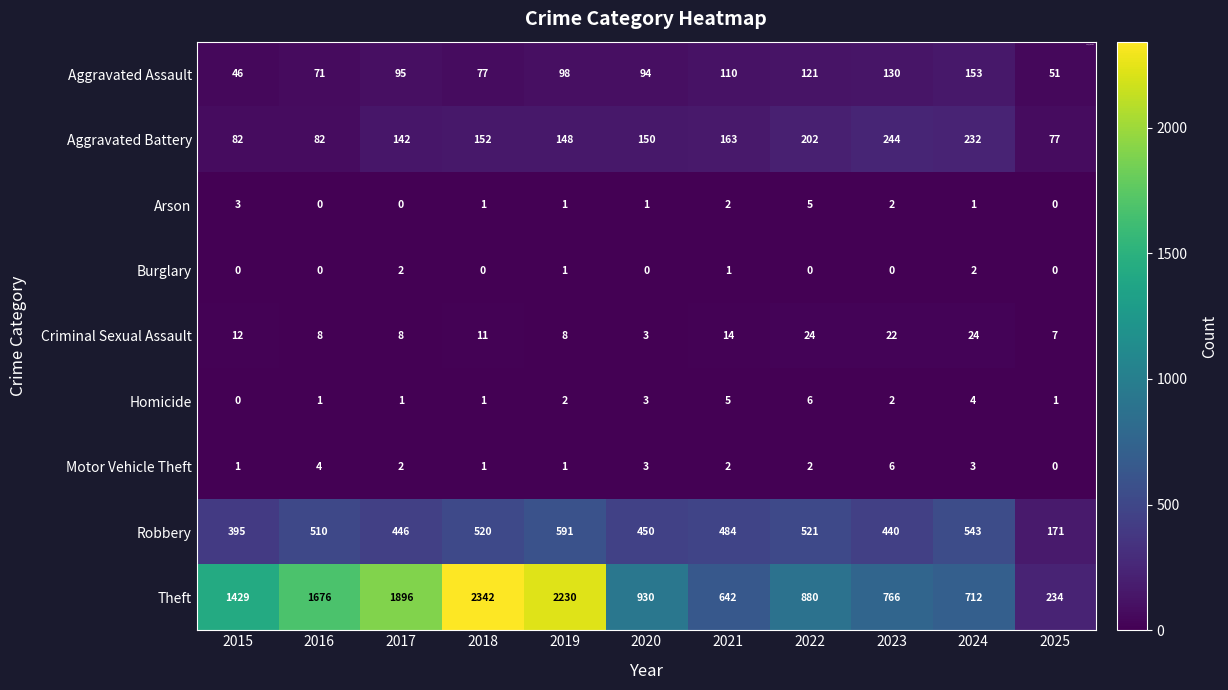

Which series has the largest range (max minus min)?

Theft